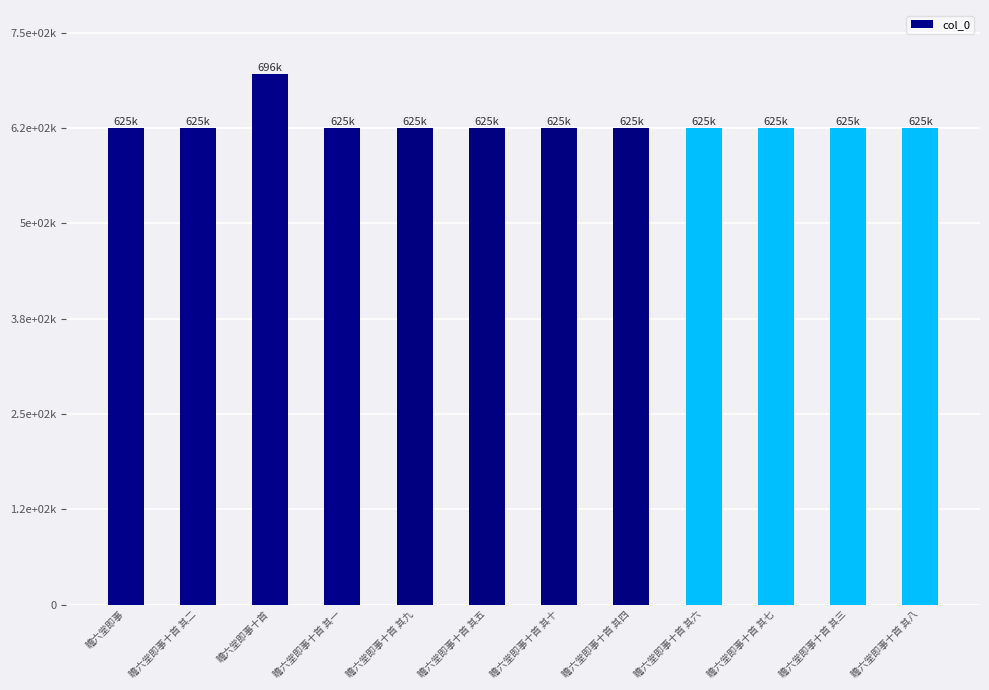

Reading right to left, what are all the values shown in this chart?

624743	624738	624742	624741	624739	624745	624740	624744	624736	696131	624737	624760